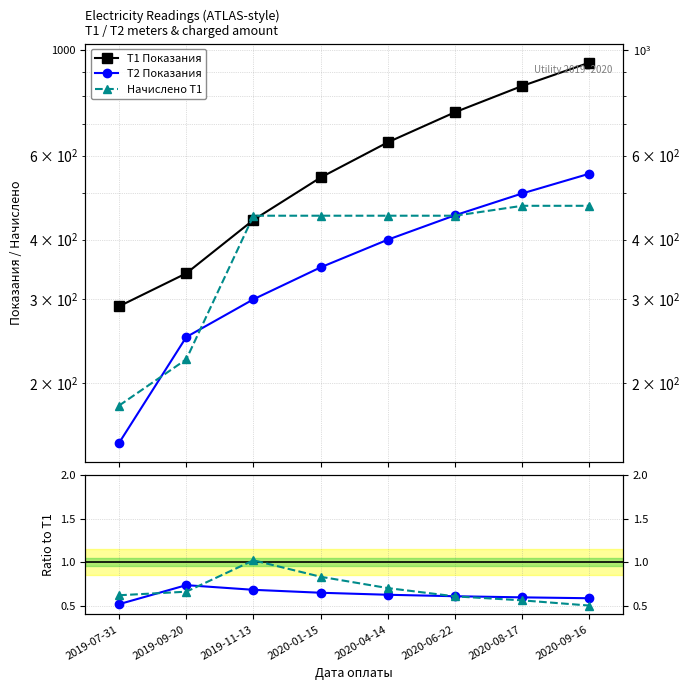

The value of T1 Показания at 2019-07-31 is 487.0. True or false?

False